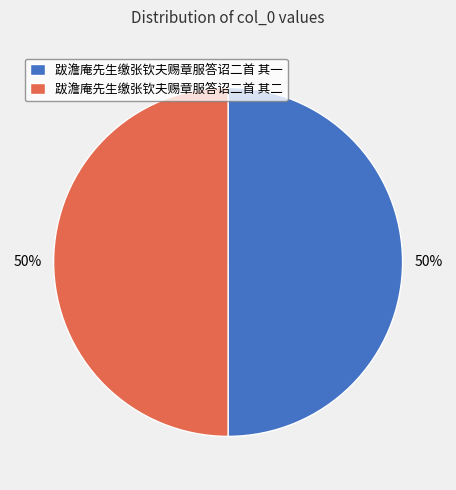

What percentage is the 跋澹庵先生缴张钦夫赐章服答诏二首 其一 slice, to the nearest percent?

50%